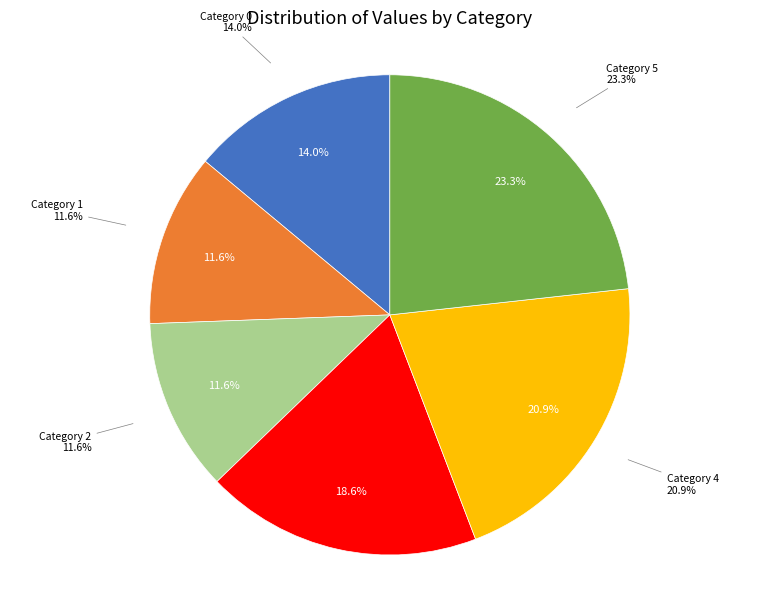

To the nearest percent, what portion does 0 represent?

14%